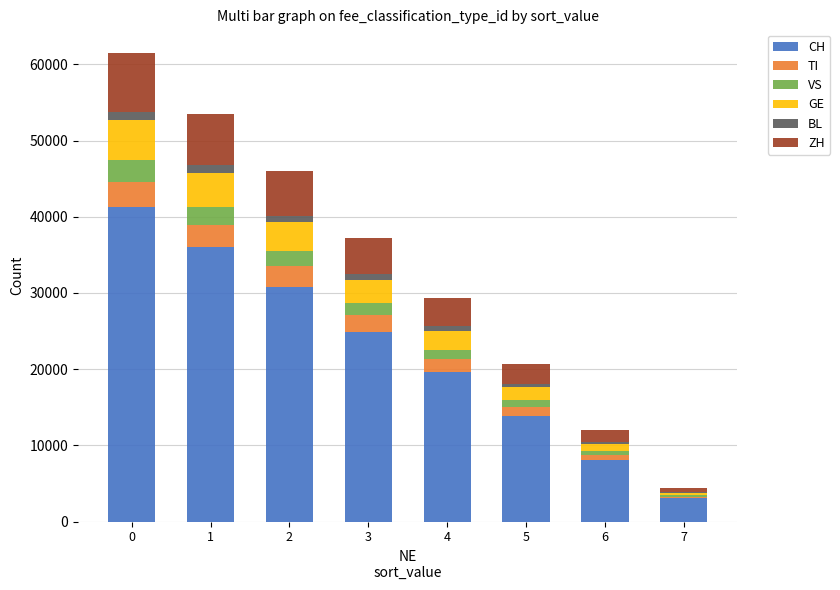

What is the sum of all CH values?

177535